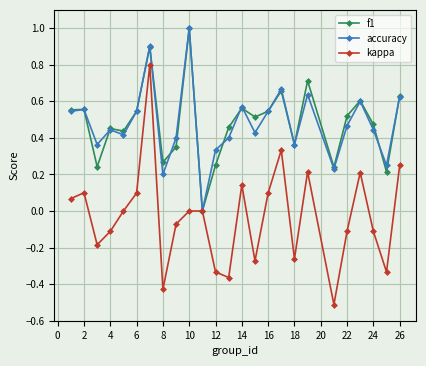

Which series has the widest spread of values?

kappa